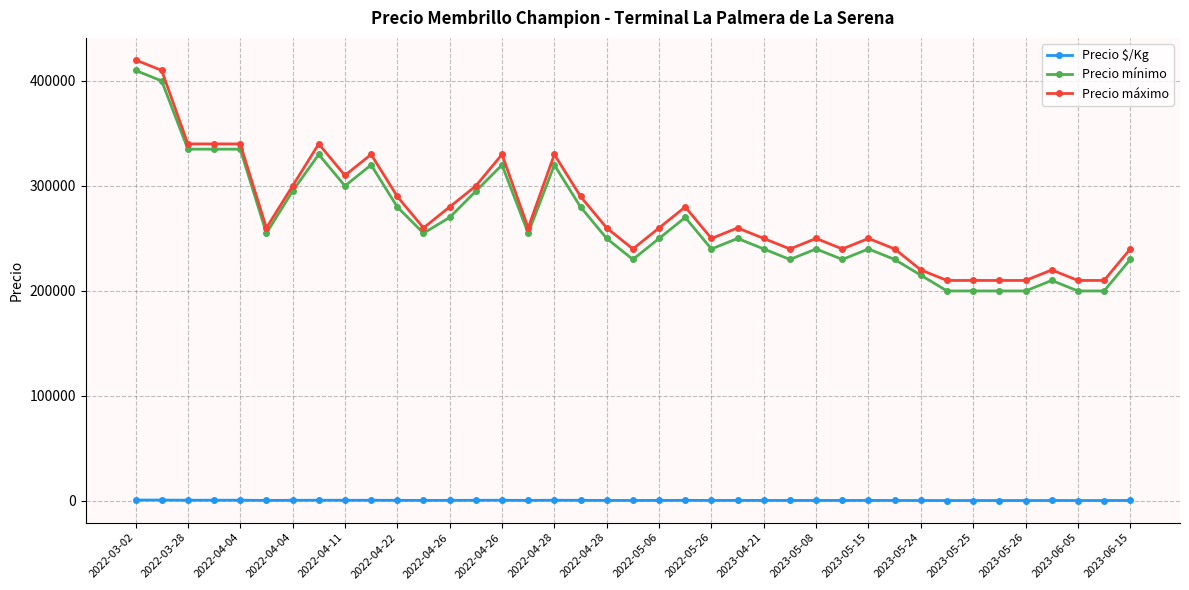

True or false: Precio mínimo and Precio $/Kg intersect in this chart.

False